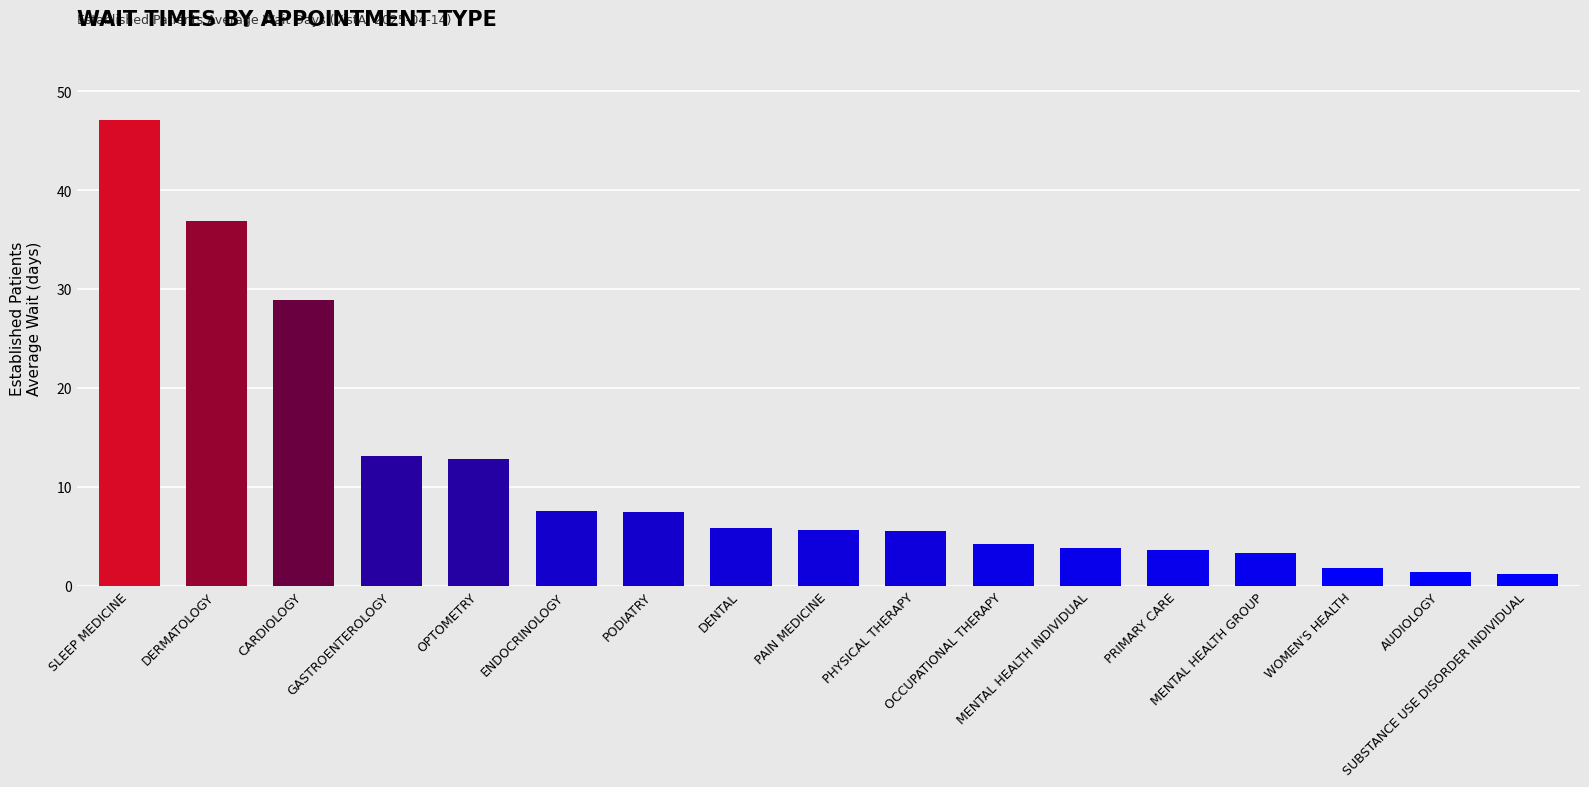

True or false: the data shows 2.9 at PODIATRY.

False